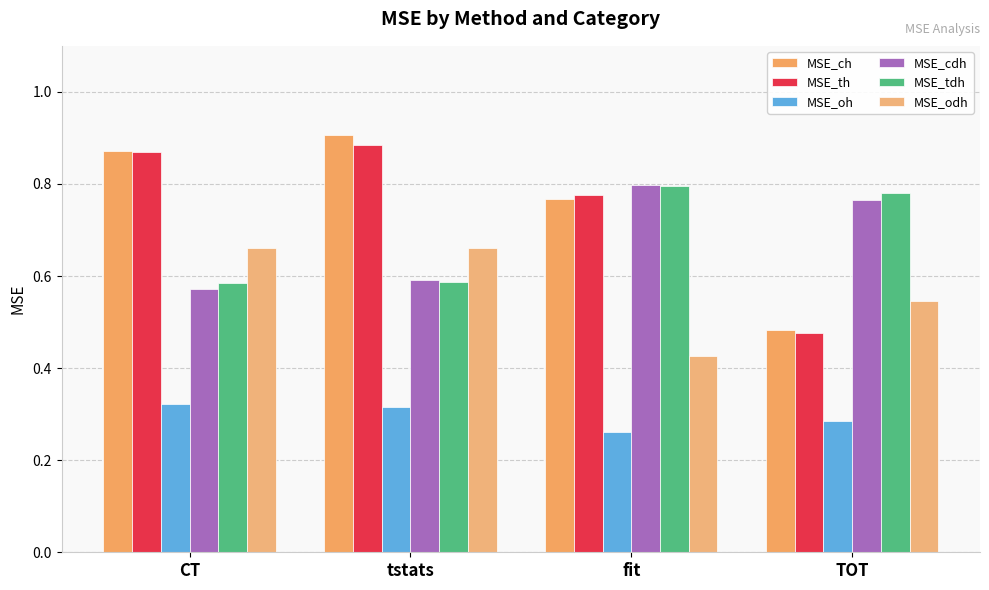

Reading right to left, what are all the values shown in this chart?

MSE_ch: TOT=0.5	fit=0.8	tstats=0.9	CT=0.9
MSE_th: TOT=0.5	fit=0.8	tstats=0.9	CT=0.9
MSE_oh: TOT=0.3	fit=0.3	tstats=0.3	CT=0.3
MSE_cdh: TOT=0.8	fit=0.8	tstats=0.6	CT=0.6
MSE_tdh: TOT=0.8	fit=0.8	tstats=0.6	CT=0.6
MSE_odh: TOT=0.5	fit=0.4	tstats=0.7	CT=0.7